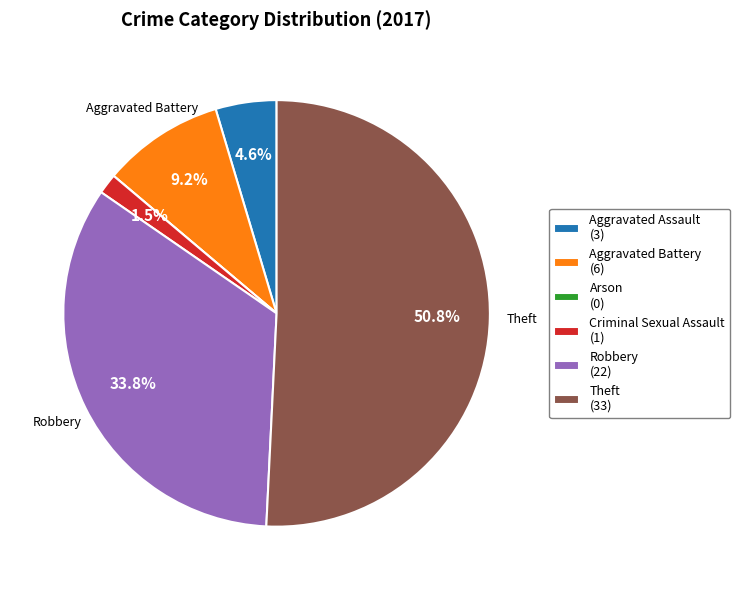

Does any single category account for the majority?

Yes